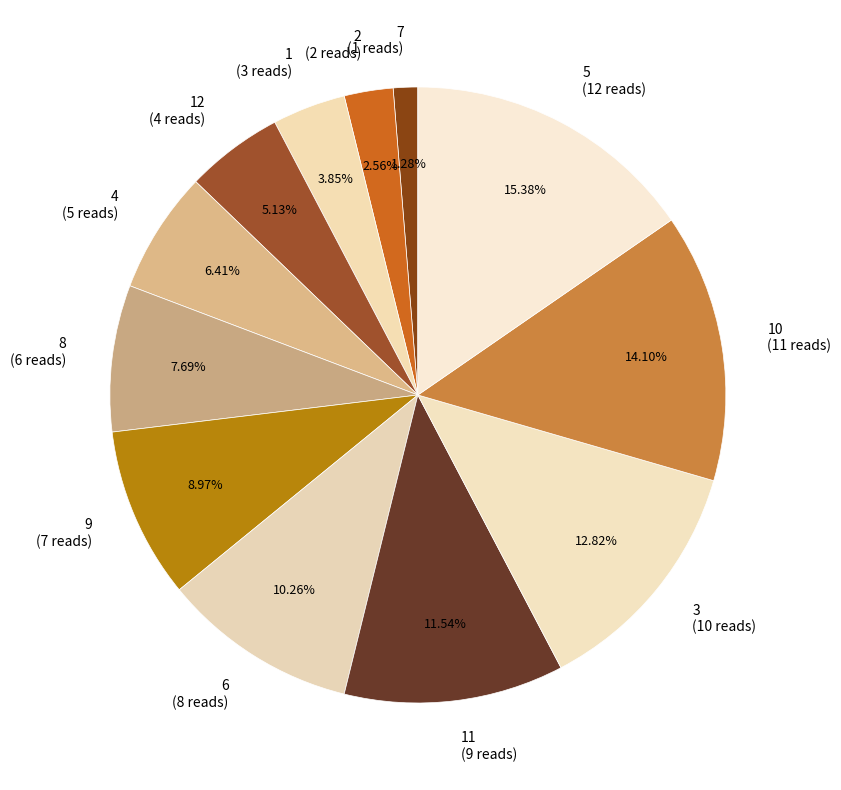

Rank the categories by value from highest to lowest.

5 (12 reads), 10 (11 reads), 3 (10 reads), 11 (9 reads), 6 (8 reads), 9 (7 reads), 8 (6 reads), 4 (5 reads), 12 (4 reads), 1 (3 reads), 2 (2 reads), 7 (1 reads)